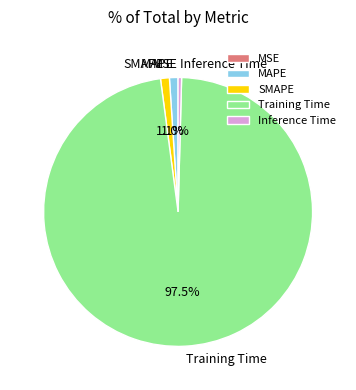

Which category has the biggest portion of the pie?

Training Time